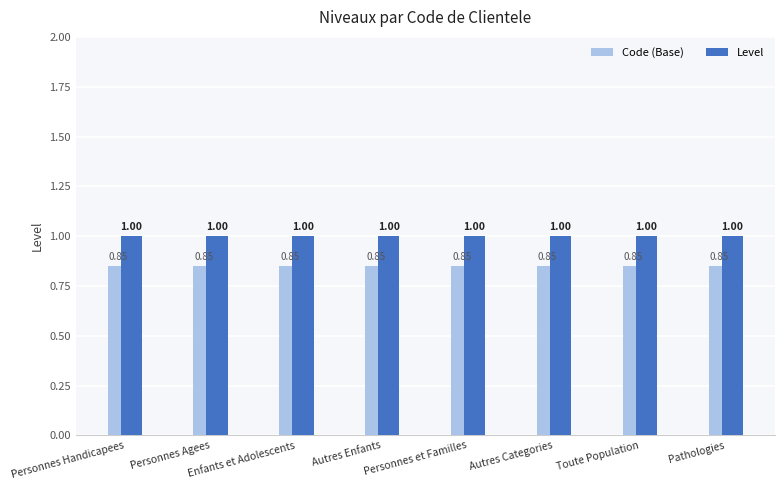

Rank the series by their maximum value, from highest to lowest.

Level, Code (Base)